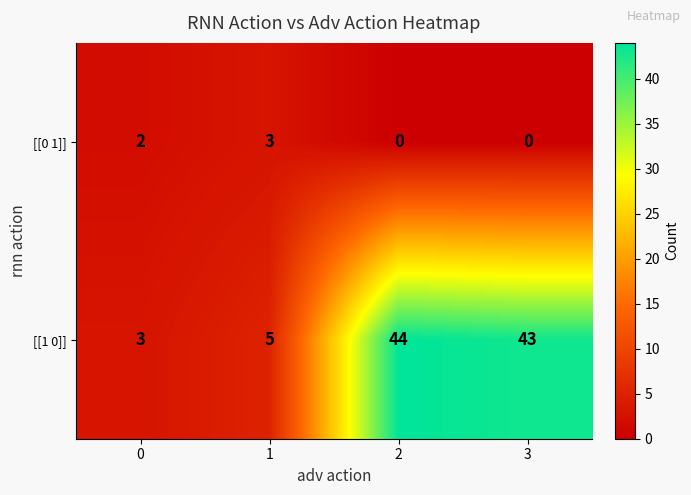

Reading left to right, what are all the values shown in this chart?

[[0 1]]: 0=2	1=3	2=0	3=0
[[1 0]]: 0=3	1=5	2=44	3=43